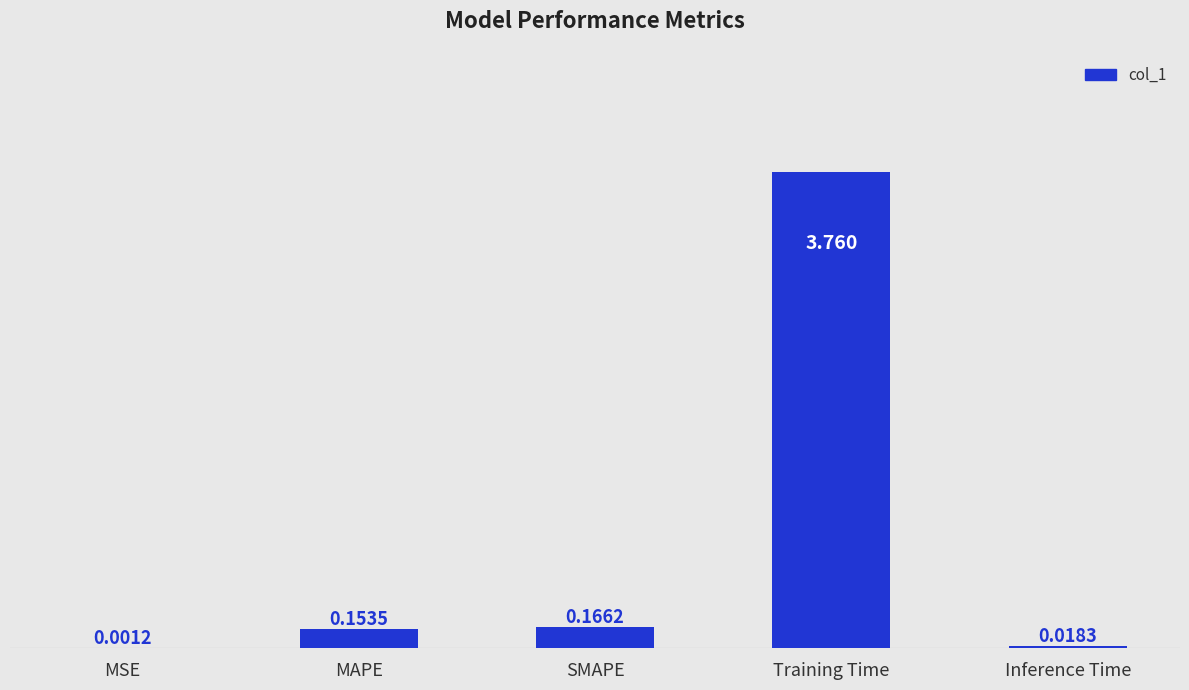

Which has a higher value, Inference Time or MAPE?

MAPE